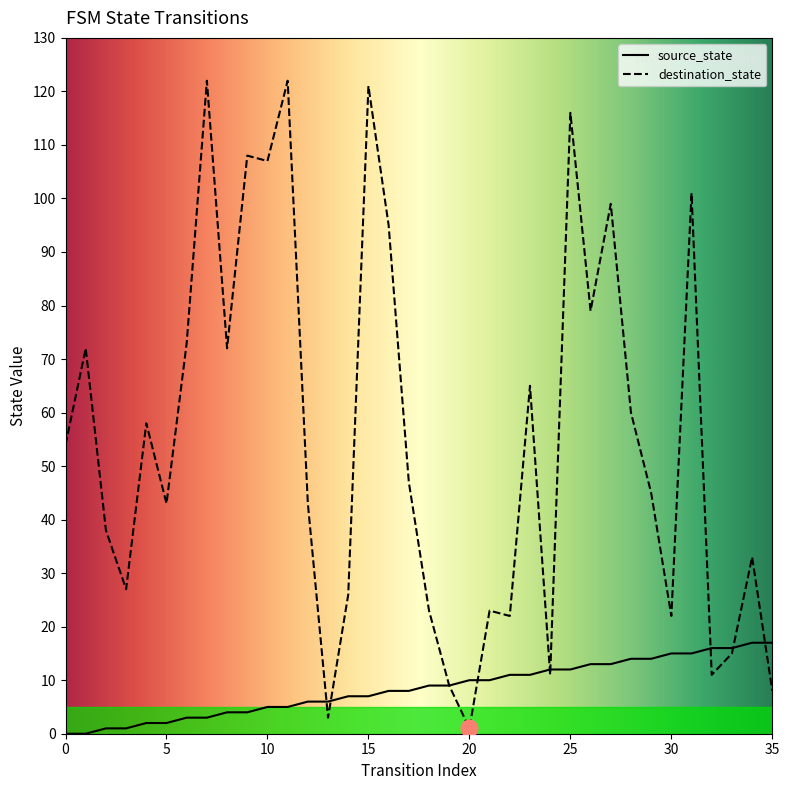

Which category has the lowest value in the destination_state series?

20